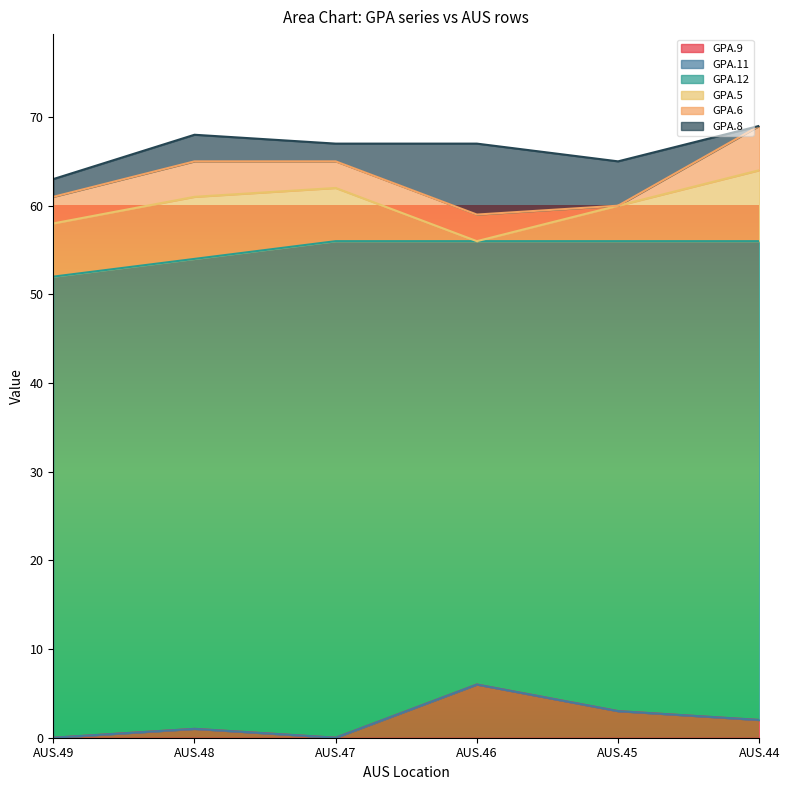

At which category does GPA.9 reach its first local peak?

AUS.48